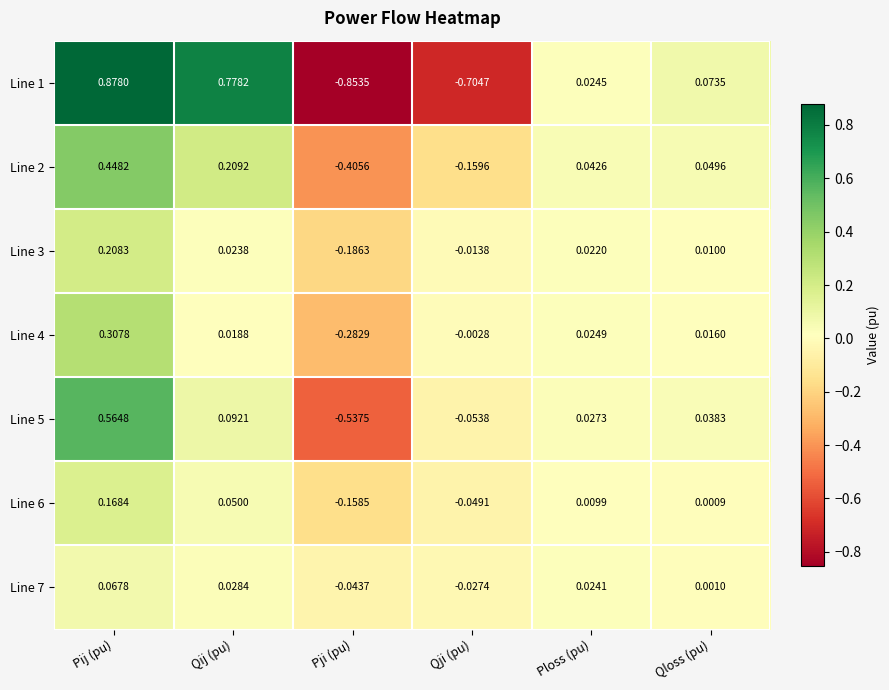

Where does the Line 5 series first go above 0?

Pij (pu)